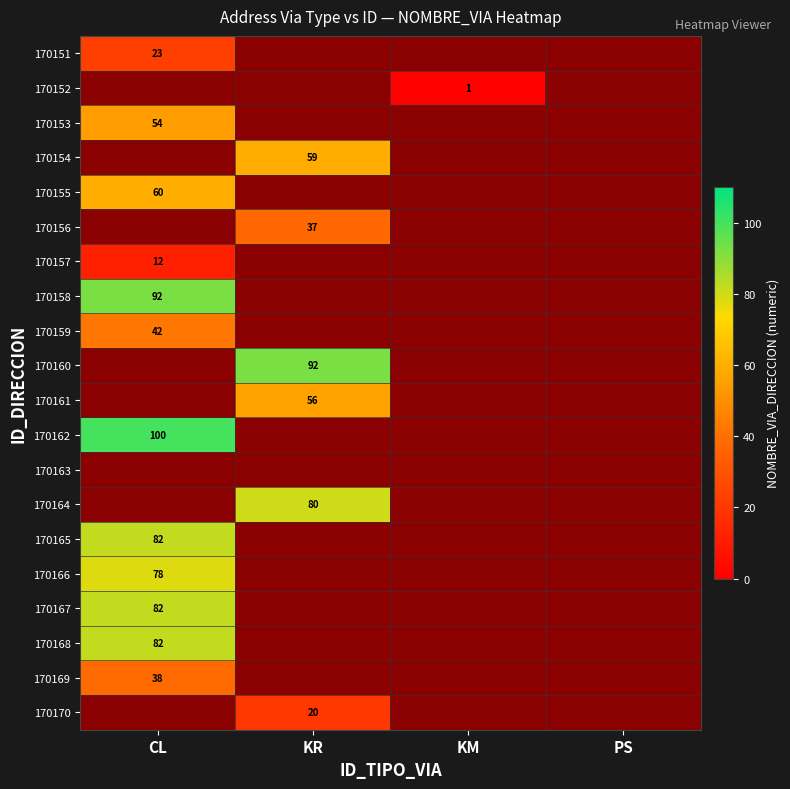

Is it true that 170157 equals 12 at CL?

True